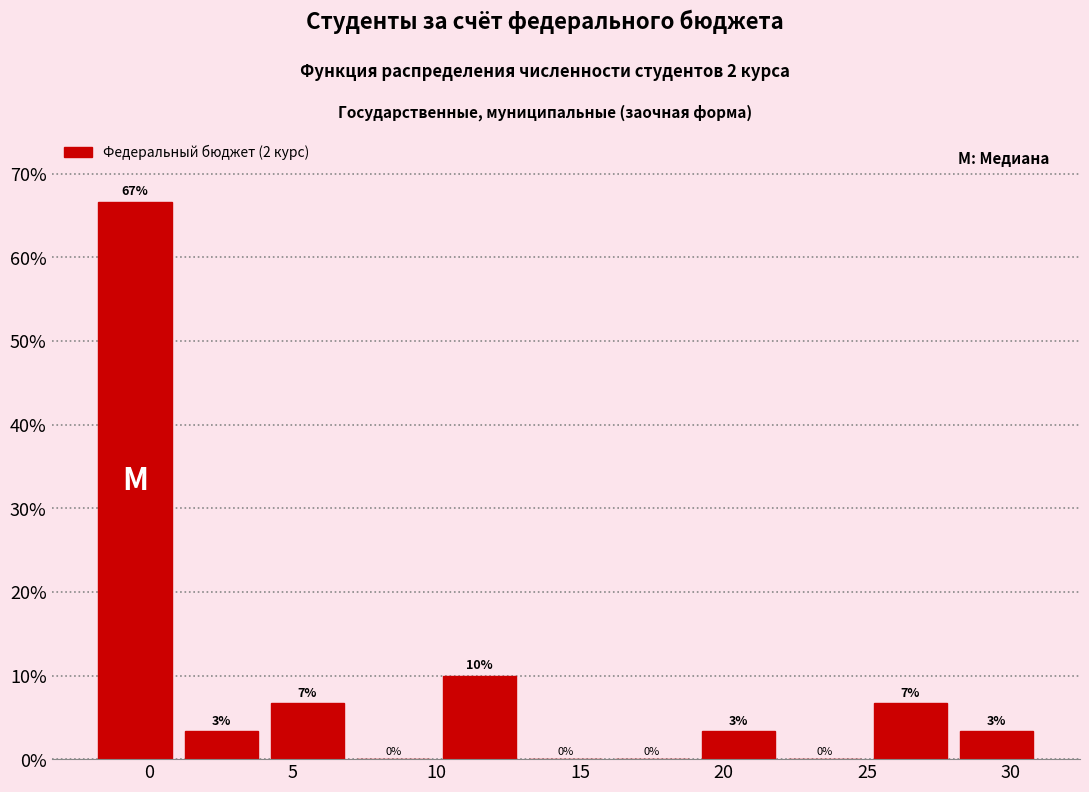

Over which range of the x-axis is the bar tallest?

-2 to 1